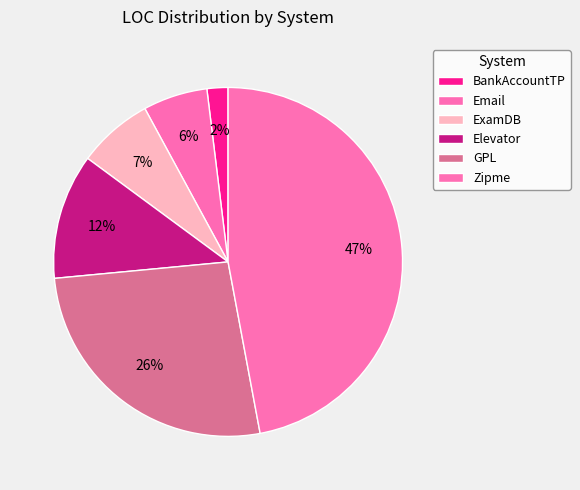

Which category has the biggest portion of the pie?

Zipme